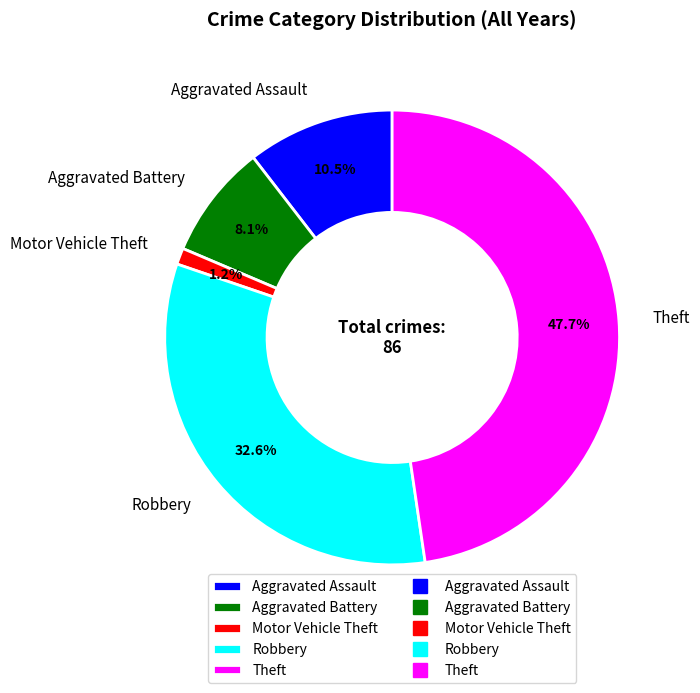

Which slice is the largest?

Theft